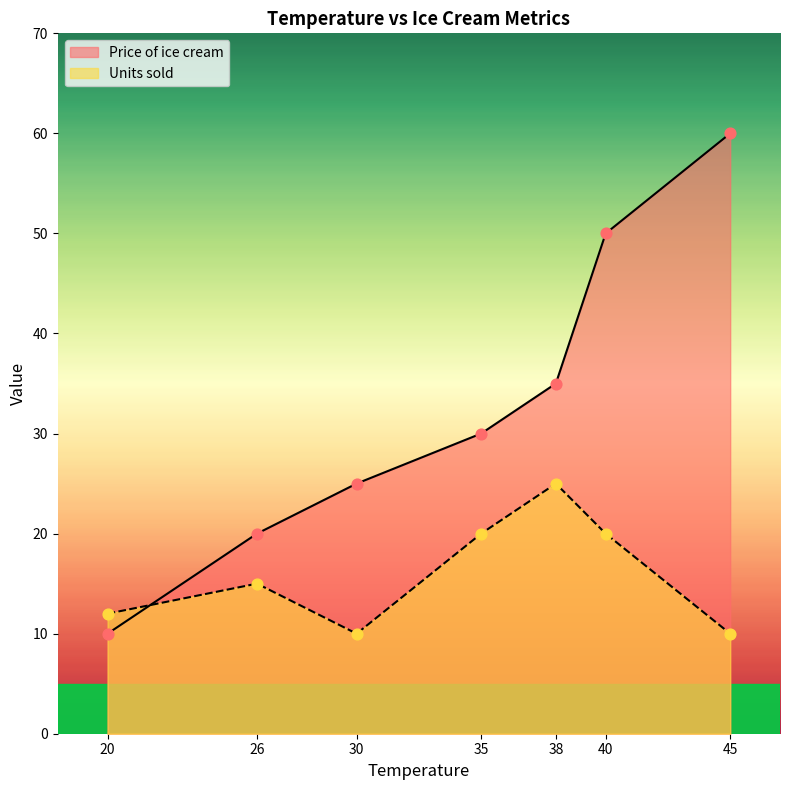

What are all the series names shown in the legend?

Price of ice cream, Units sold